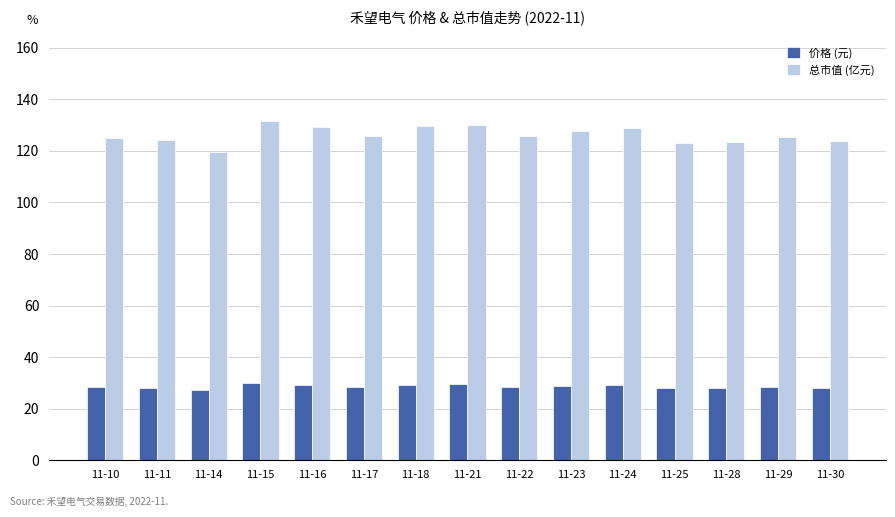

List the series in order of their peak value, lowest first.

价格 (元), 总市值 (亿元)